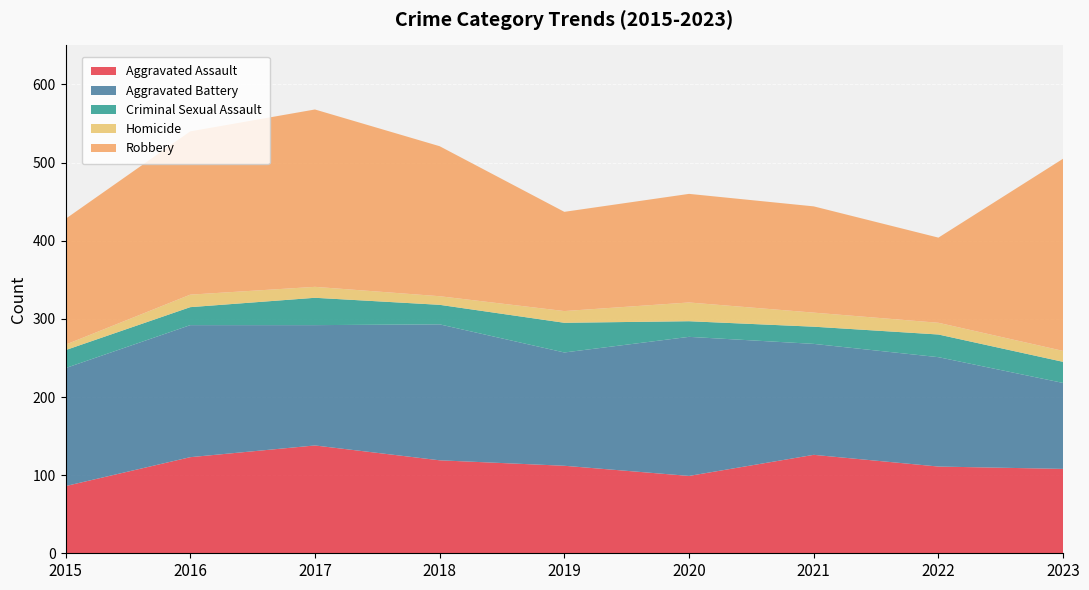

Reading right to left, what are all the values shown in this chart?

Aggravated Assault: 108	111	126	99	112	119	138	123	86
Aggravated Battery: 110	140	142	178	145	174	154	169	151
Criminal Sexual Assault: 27	29	22	20	38	25	35	23	23
Homicide: 14	15	18	24	15	11	14	16	7
Robbery: 246	109	136	139	127	192	227	209	161